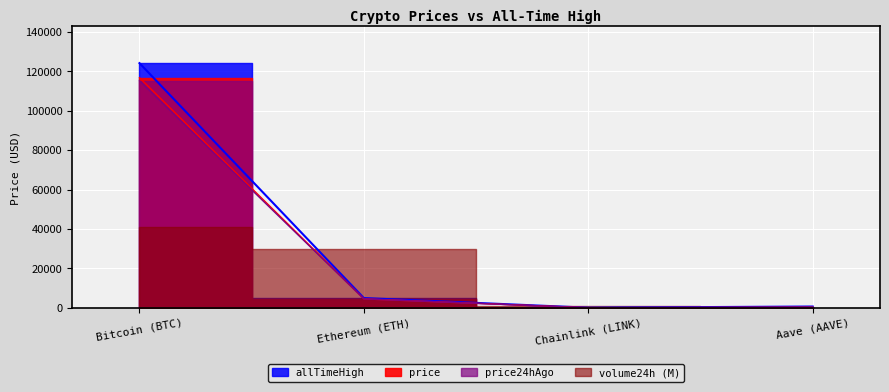

True or false: price24hAgo has more than 0 points higher than both neighbors.

False